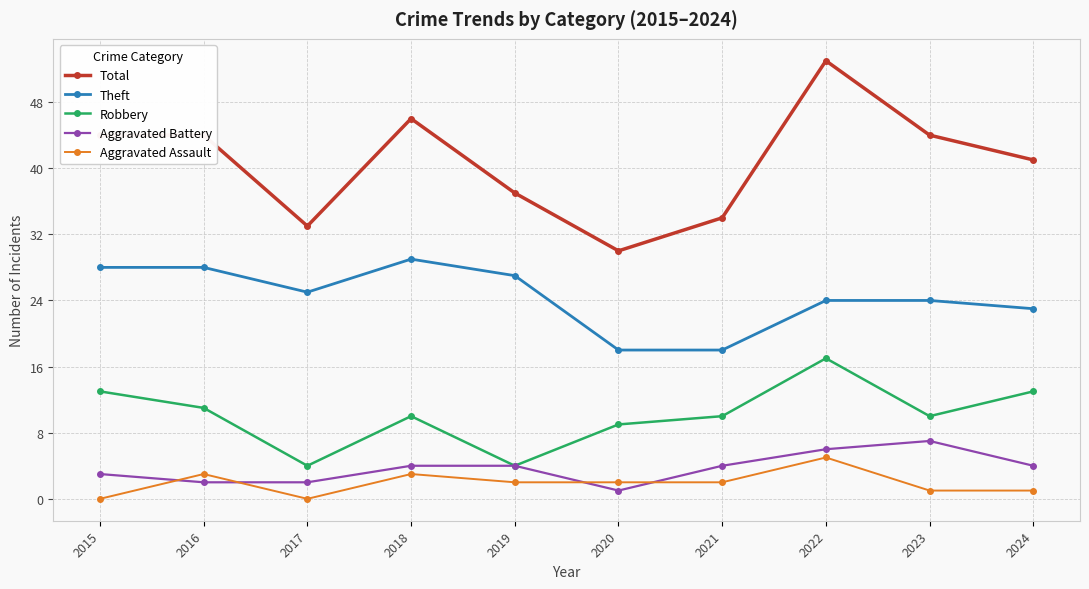

Reading left to right, list all the values displayed in this chart.

Total: 2015=44	2016=44	2017=33	2018=46	2019=37	2020=30	2021=34	2022=53	2023=44	2024=41
Theft: 2015=28	2016=28	2017=25	2018=29	2019=27	2020=18	2021=18	2022=24	2023=24	2024=23
Robbery: 2015=13	2016=11	2017=4	2018=10	2019=4	2020=9	2021=10	2022=17	2023=10	2024=13
Aggravated Battery: 2015=3	2016=2	2017=2	2018=4	2019=4	2020=1	2021=4	2022=6	2023=7	2024=4
Aggravated Assault: 2015=0	2016=3	2017=0	2018=3	2019=2	2020=2	2021=2	2022=5	2023=1	2024=1